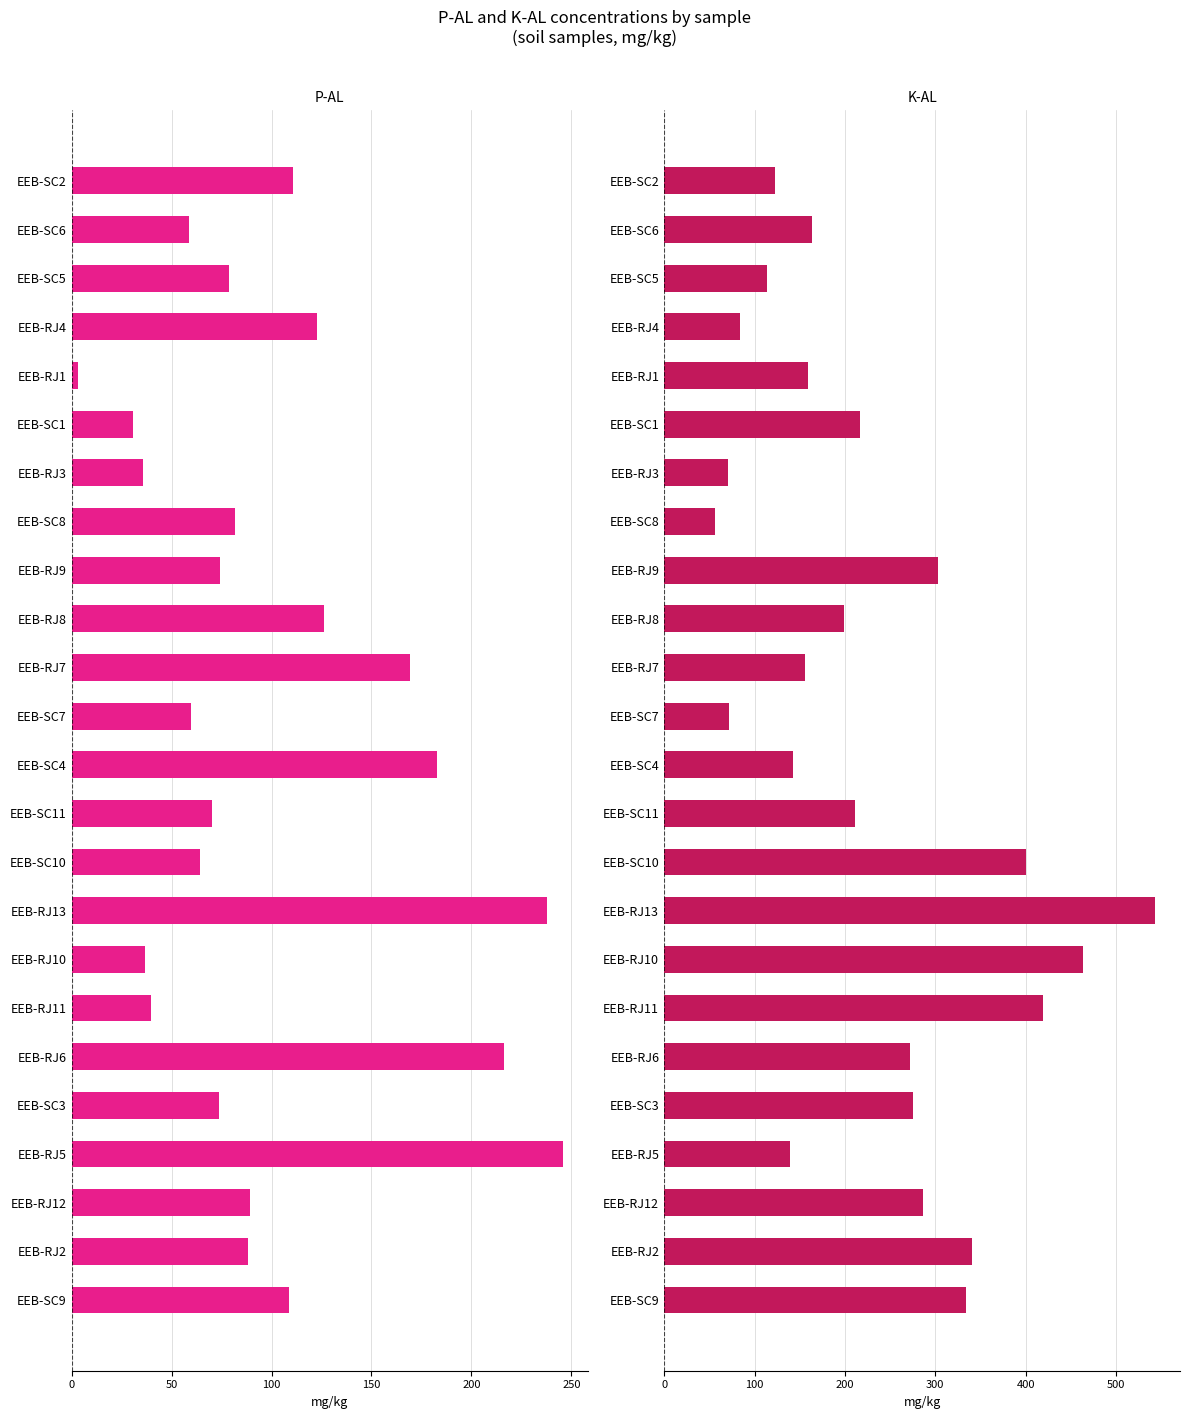

At how many categories does at least one series exceed 525?

1